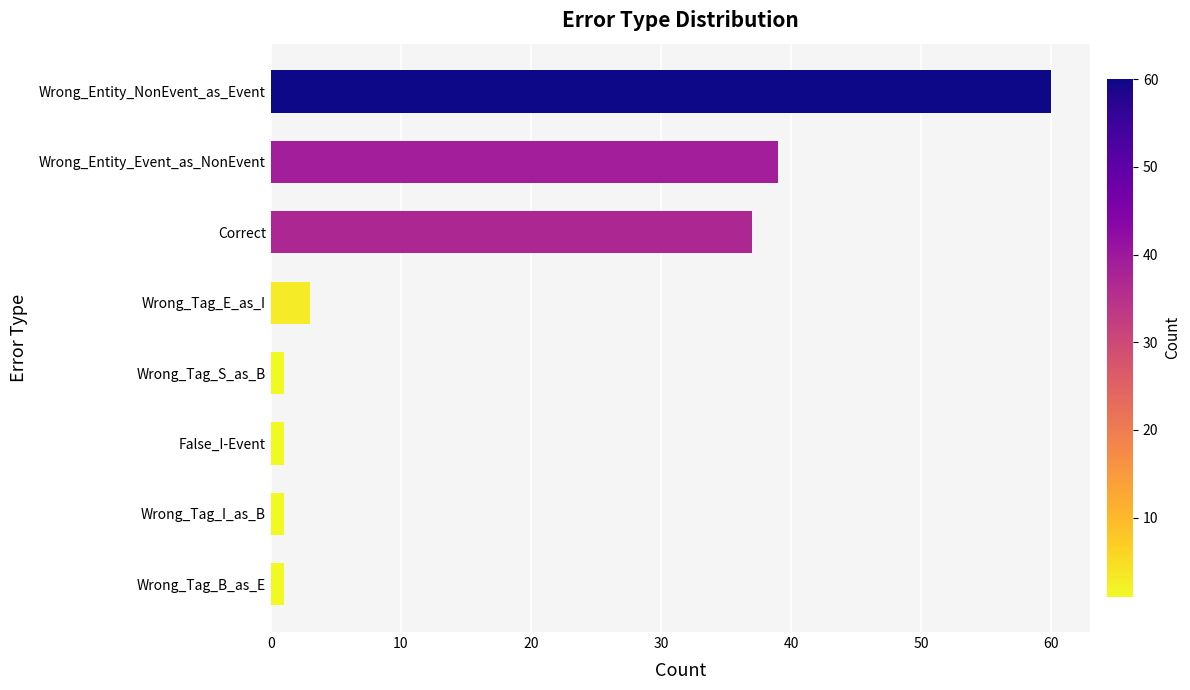

True or false: the data shows 49 at Correct.

False